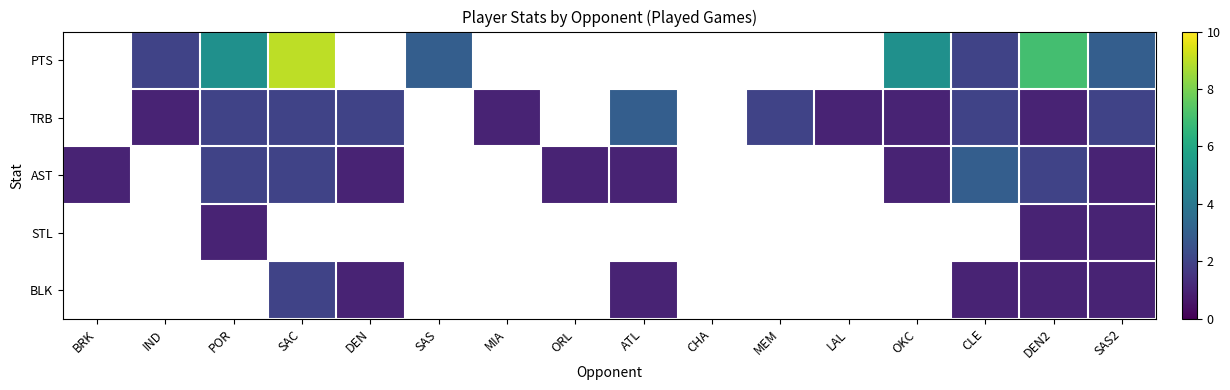

What is the difference between the highest and lowest values at DEN2?

6.0